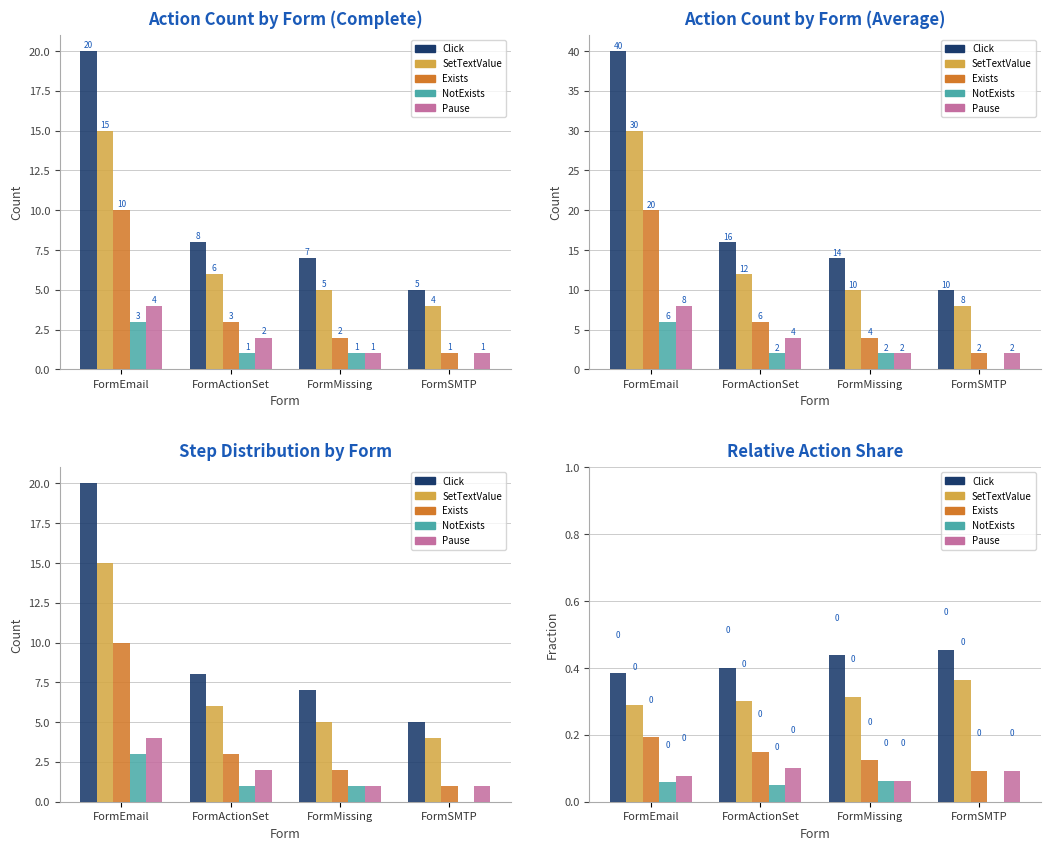

What is the label of the 3rd bar from the right?

FormActionSet